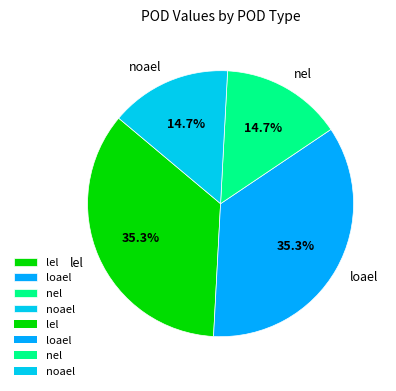

To the nearest percent, what portion does lel represent?

35%